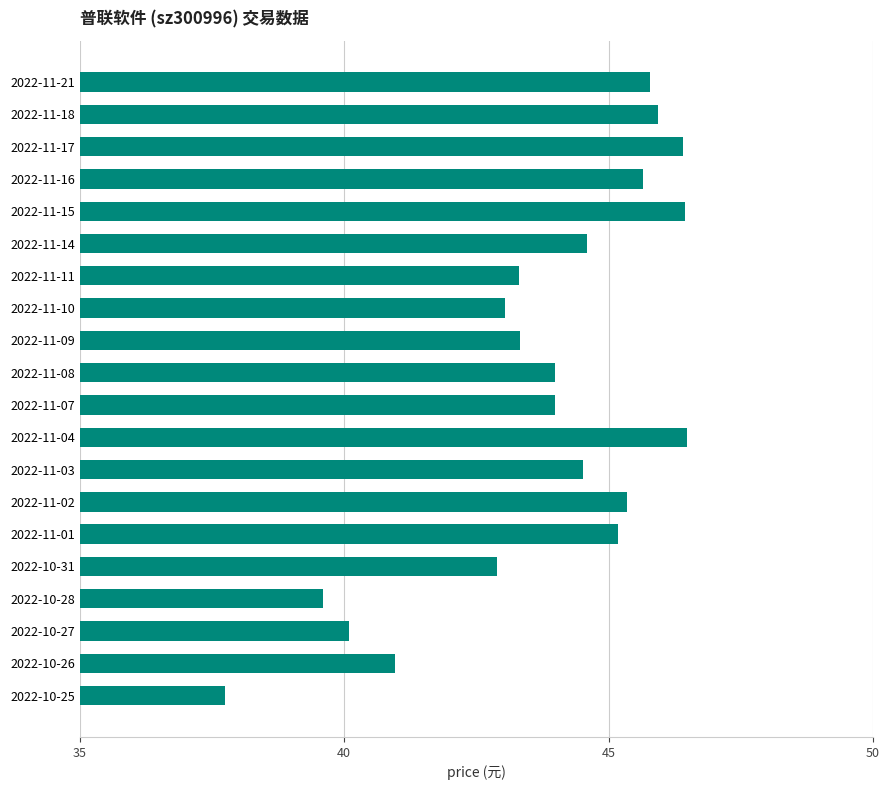

What is the difference between the maximum and second lowest values?

6.9